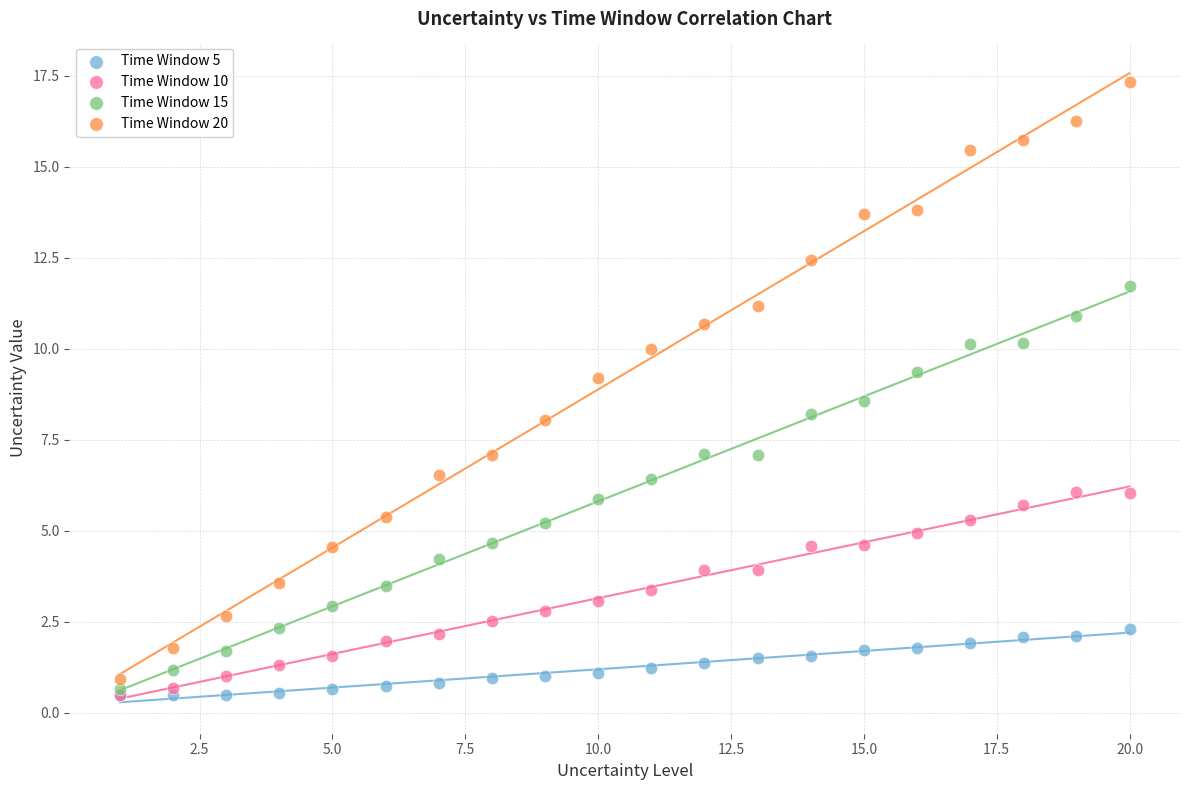

Which series contains the highest Y value?

Time Window 20